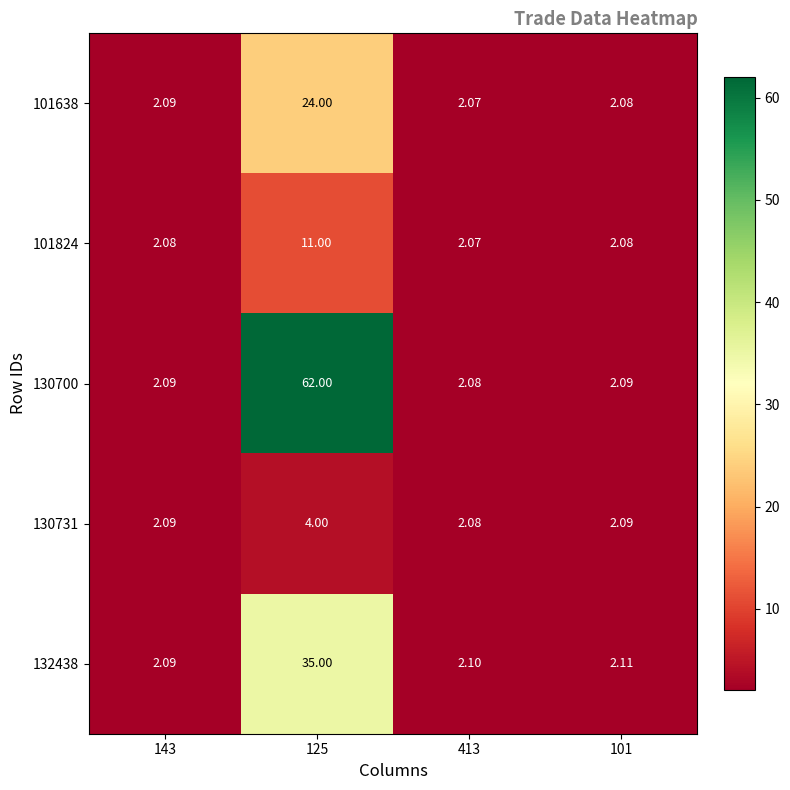

Is the value of 130731 at 125 greater than the value of 130700 at 143?

Yes